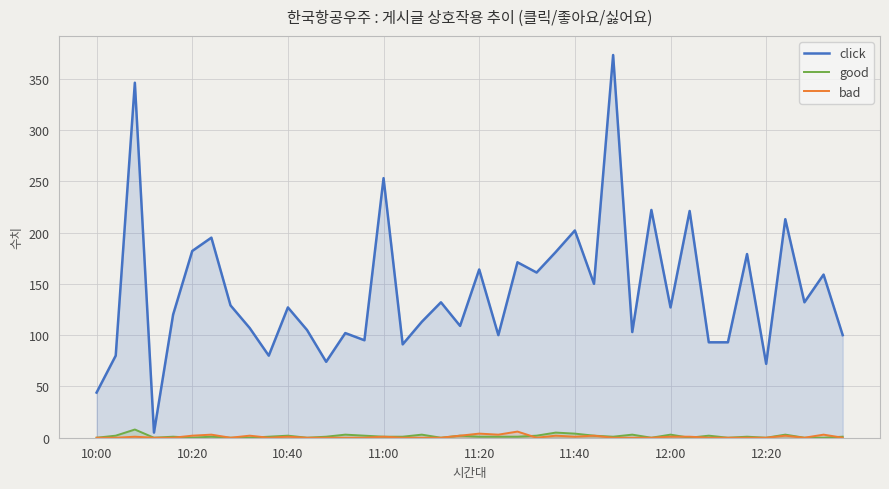

The click series shows 44 at 10:00. True or false?

True